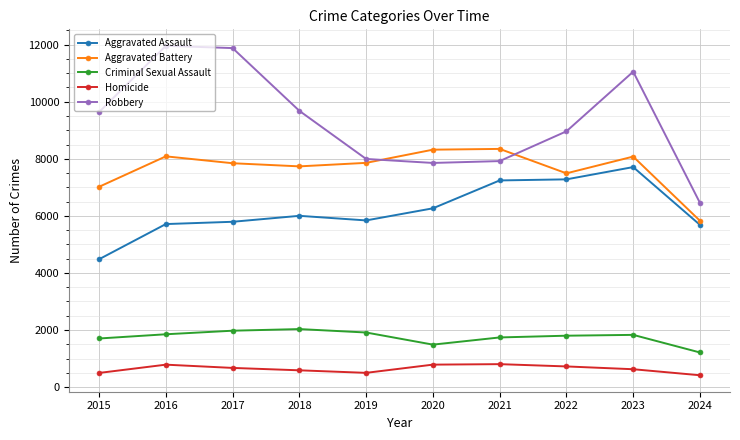

The value of Aggravated Battery at 2023 is 8078. True or false?

True